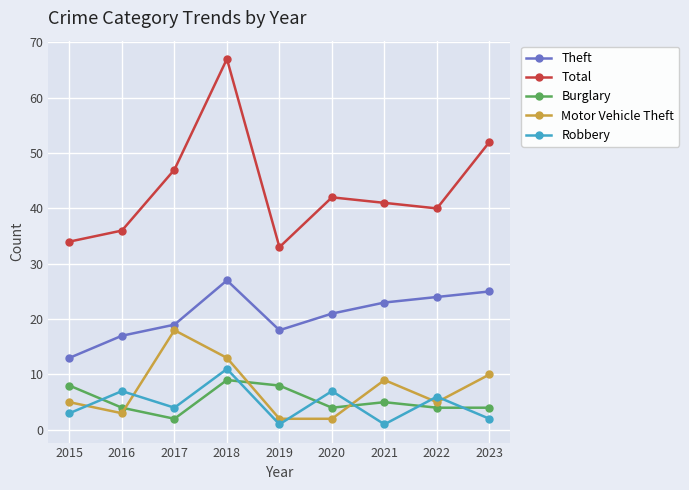

List the series in order of their peak value, lowest first.

Burglary, Robbery, Motor Vehicle Theft, Theft, Total